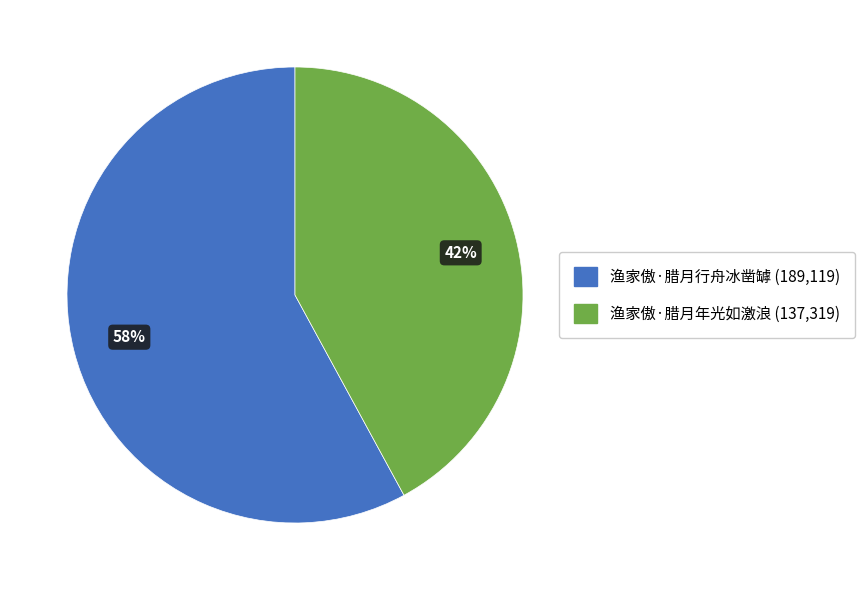

Does any single category account for the majority?

Yes